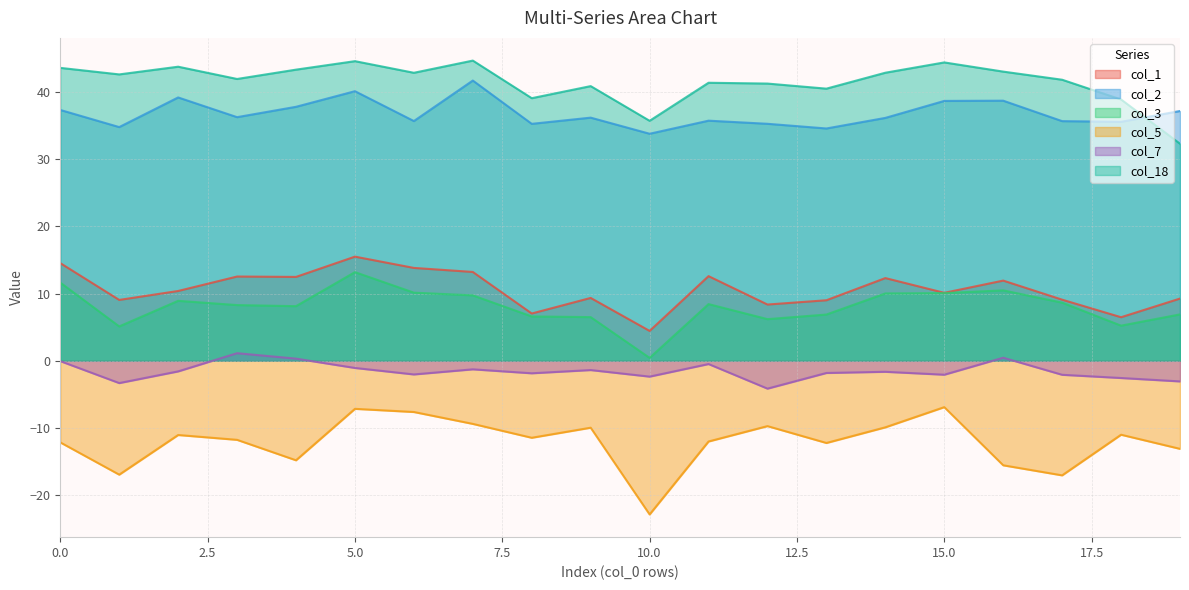

How many data points in col_1 are less than 10?

9